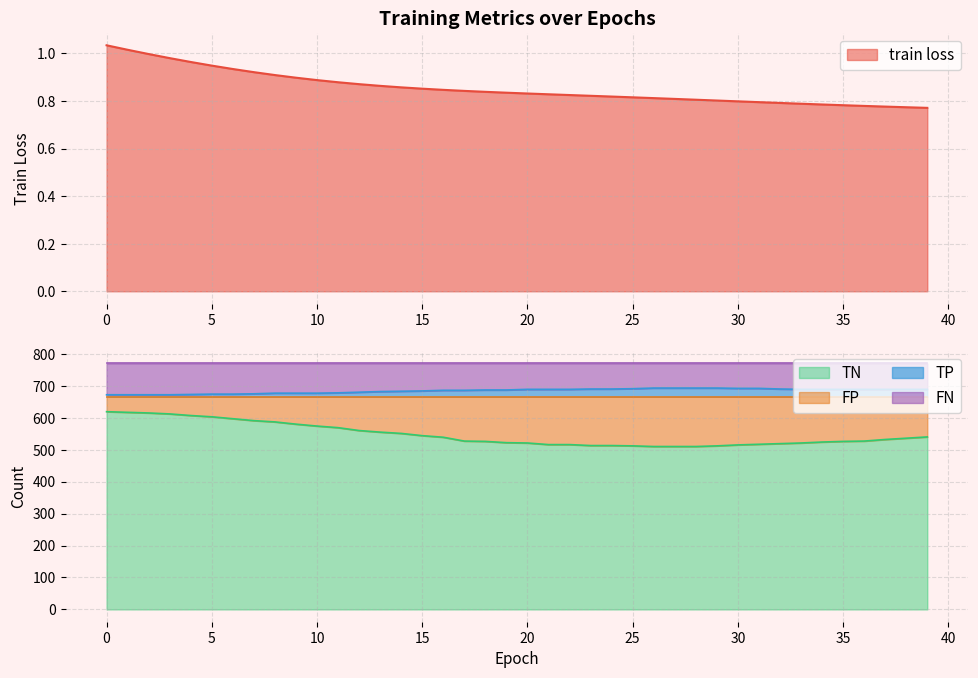

True or false: FP and TN cross at least once.

False